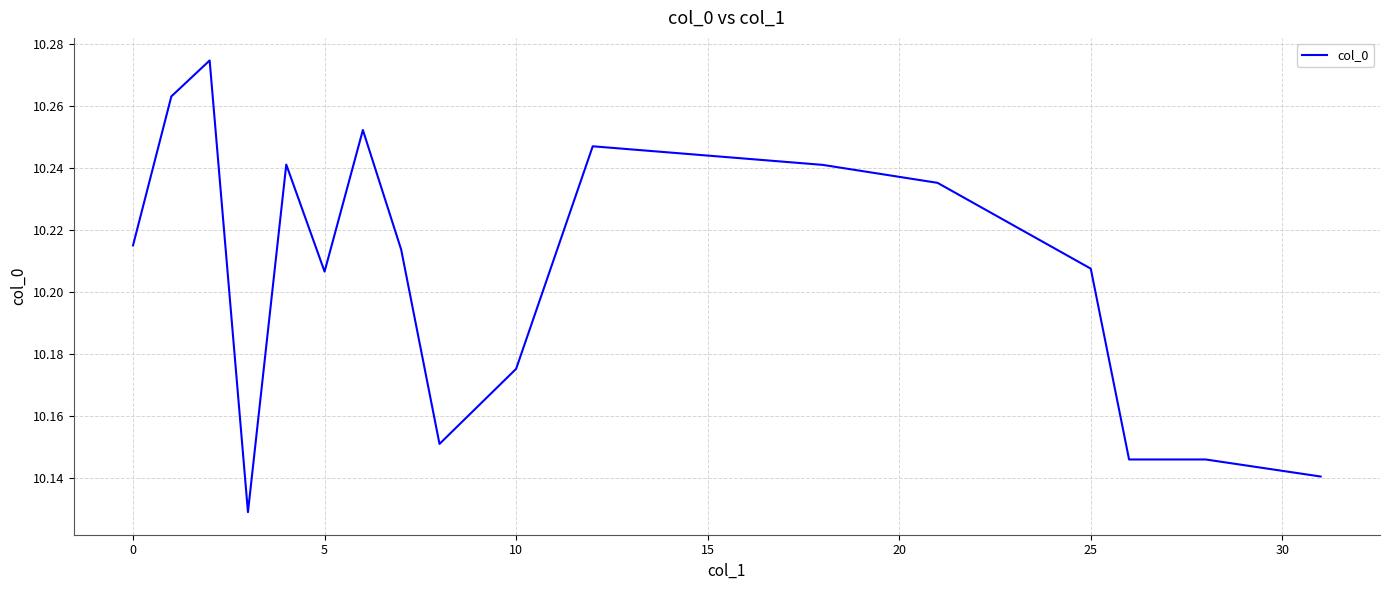

Does the chart display data point markers on the line(s)?

No